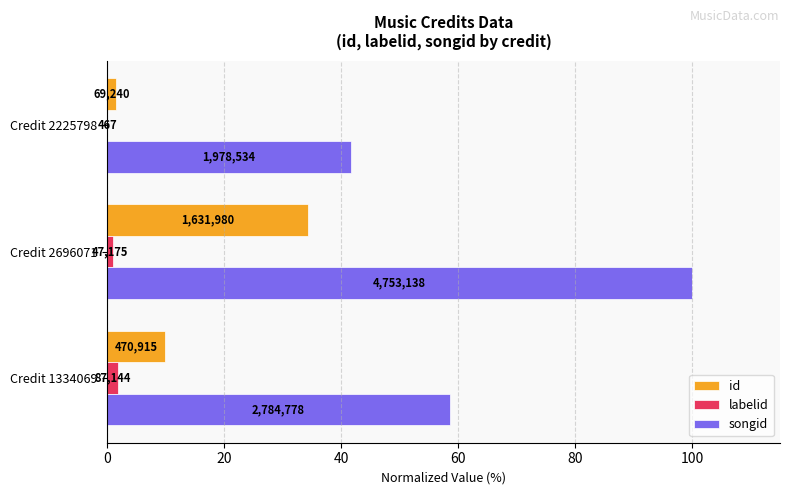

What is the value of the labelid bar at the 2nd from the left?

1.0